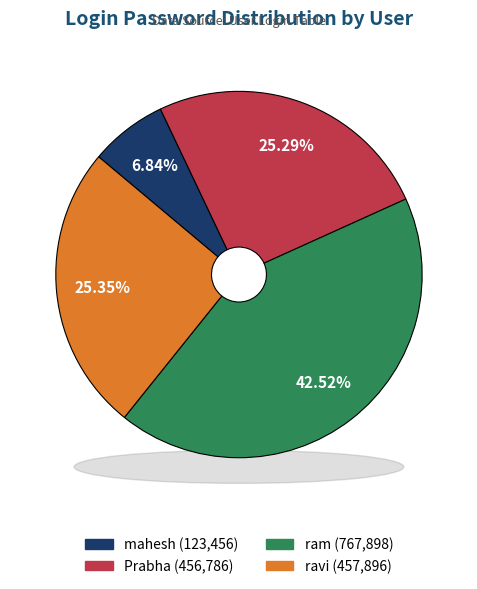

The ram slice represents 51% of the pie. True or false?

False